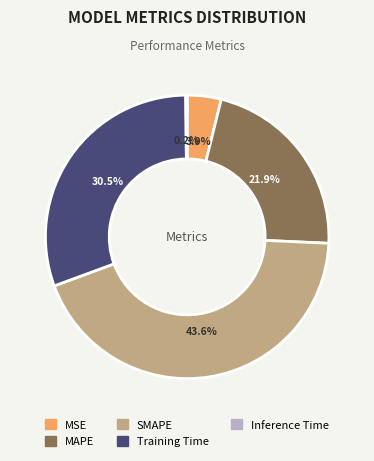

Is there a majority slice in this chart?

No